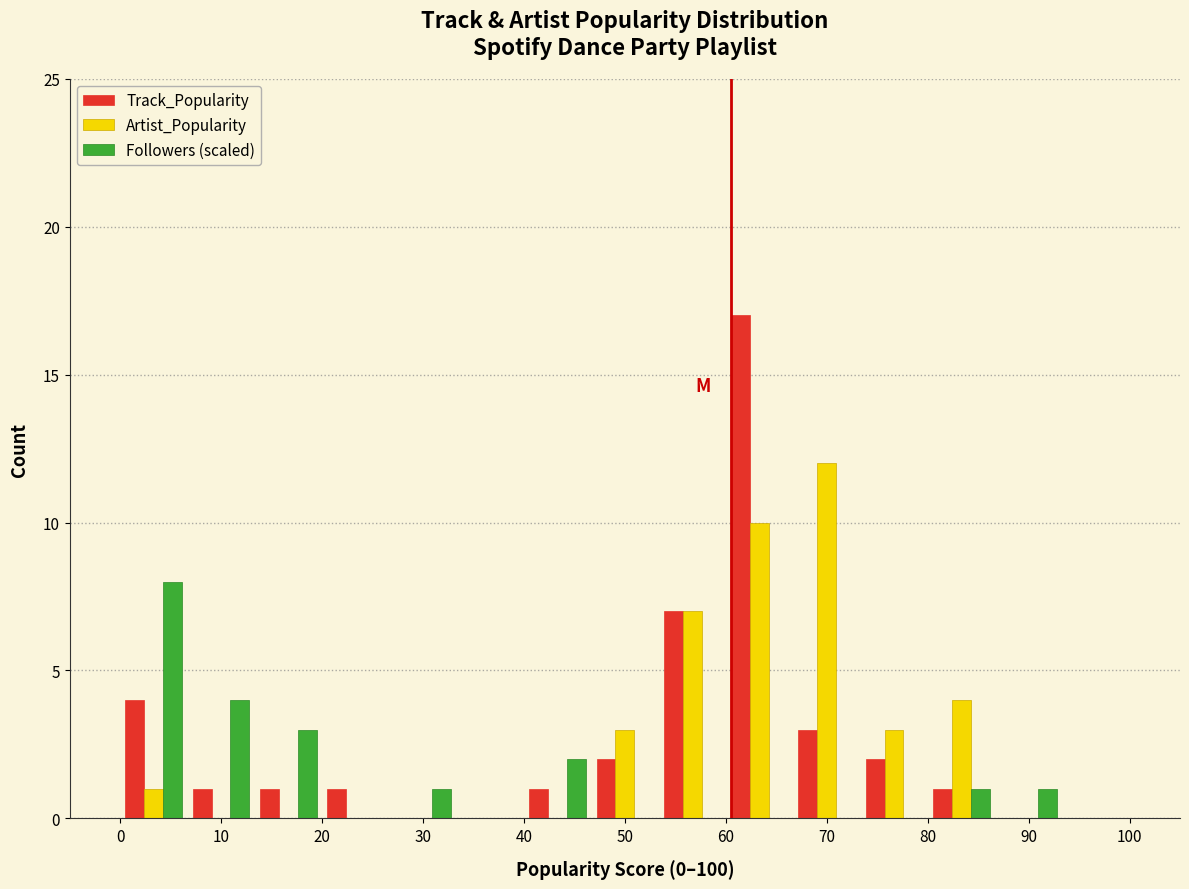

What is the height of the Artist_Popularity bar covering 53 to 60 on the x-axis? Neither the bar edges nor the heights are printed on the chart, so give them approximately, as read against the axes.

7